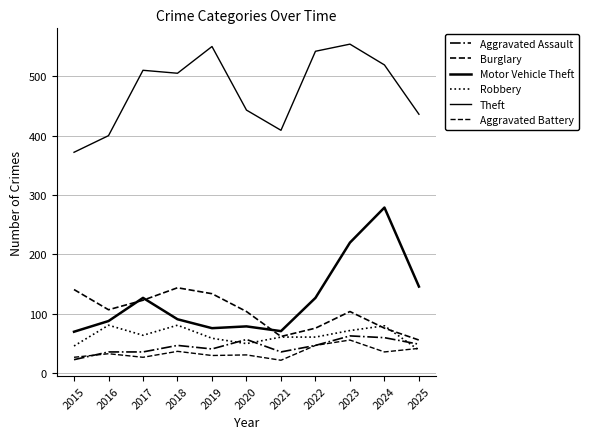

The value of Aggravated Battery at 2025 is 67. True or false?

False